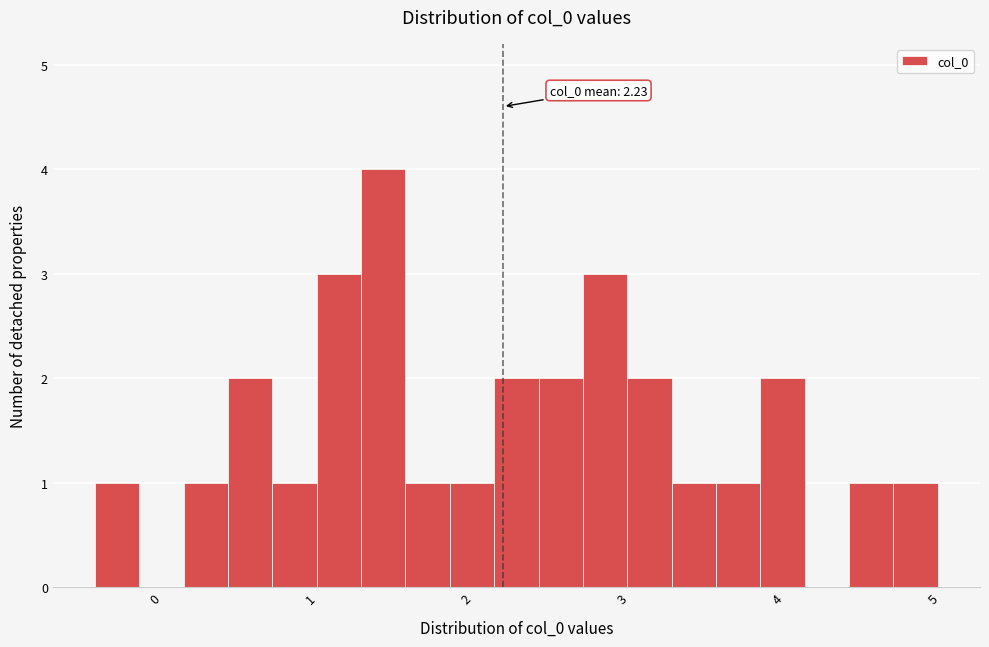

Around what value on the x-axis is the tallest bar? Give the approximate position of its centre, as read against the axis.

1.5